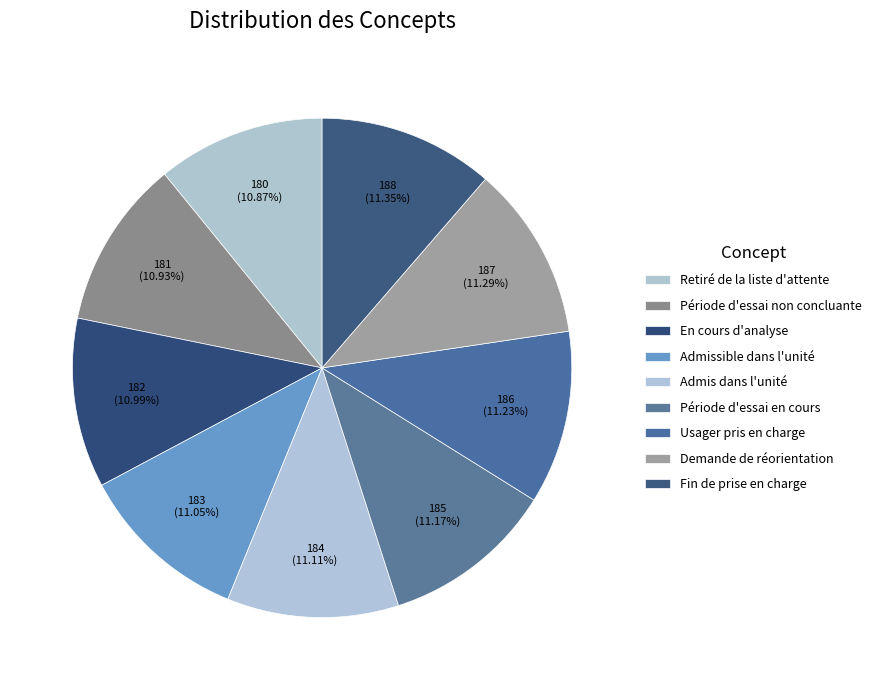

Is Fin de prise en charge the majority of the pie?

No